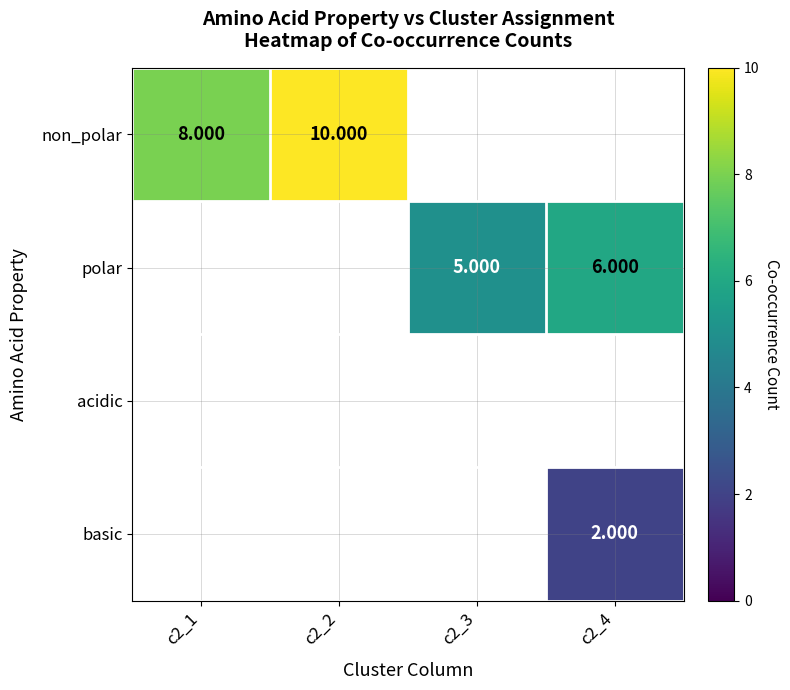

How many distinct data groups are displayed?

4